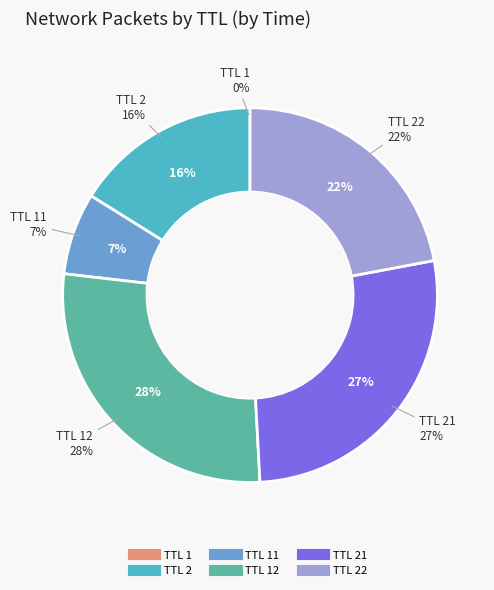

Which slice is the largest?

TTL 12